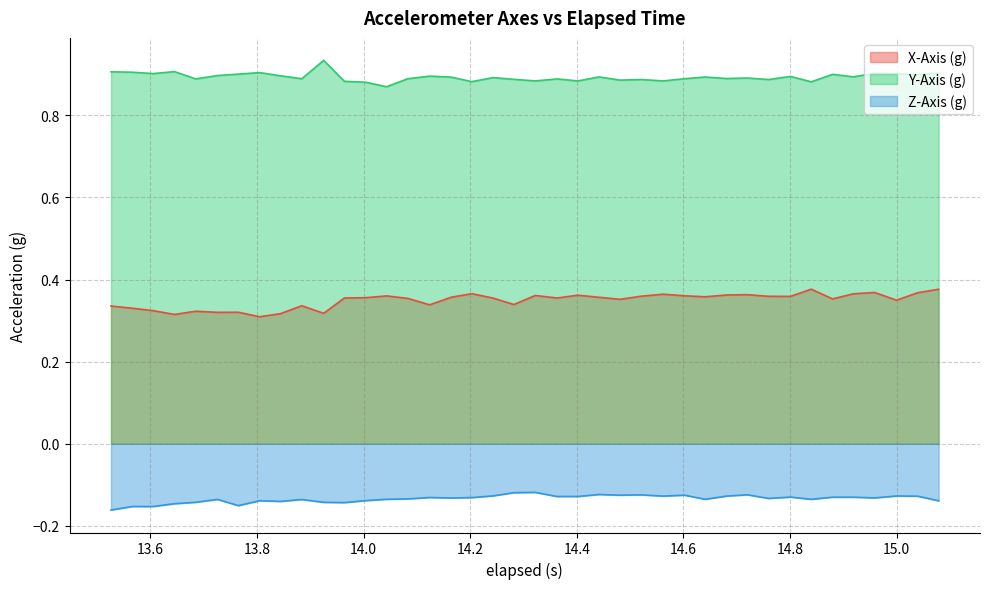

Which series has the largest total across all categories?

Y-Axis (g)